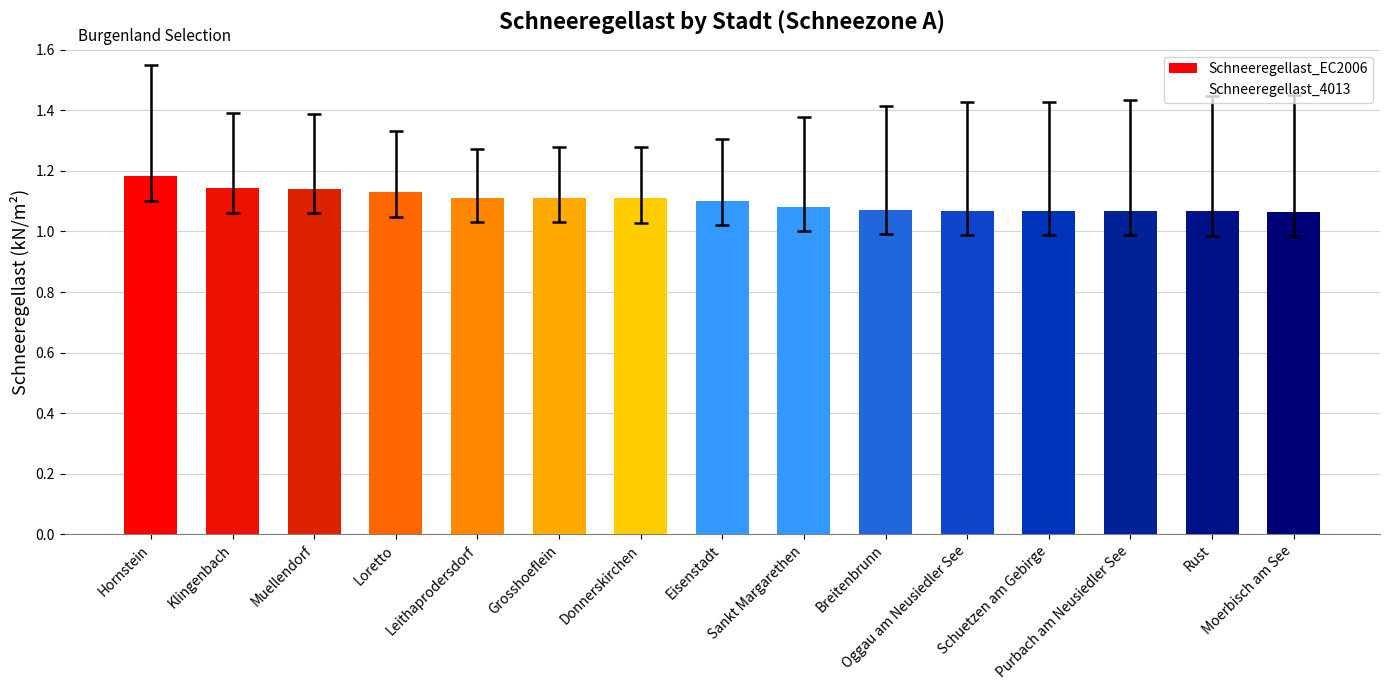

What is the label of the 13th bar from the left?

Purbach am Neusiedler See